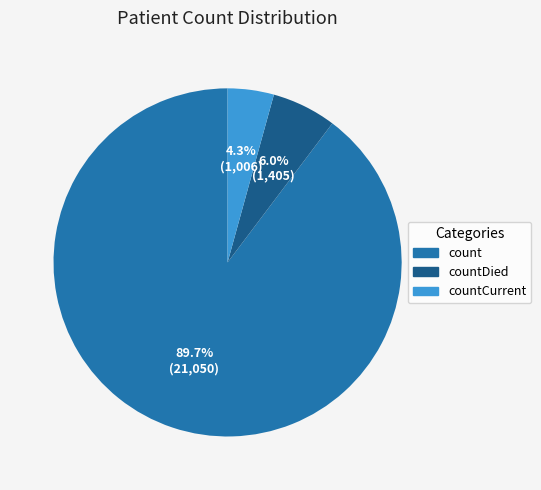

Is there a majority slice in this chart?

Yes